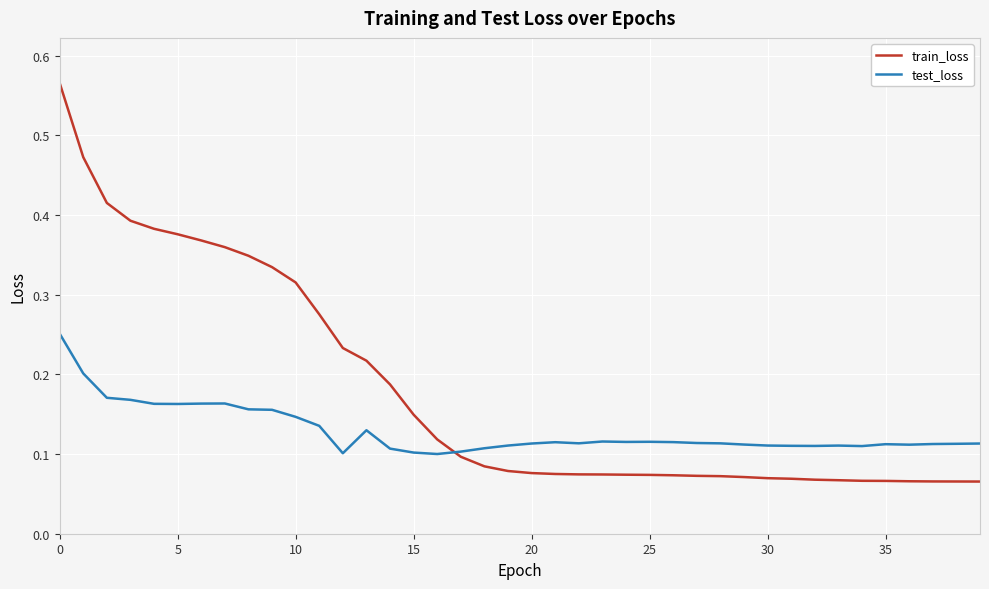

Which series ends up on top after the final intersection of train_loss and test_loss?

test_loss